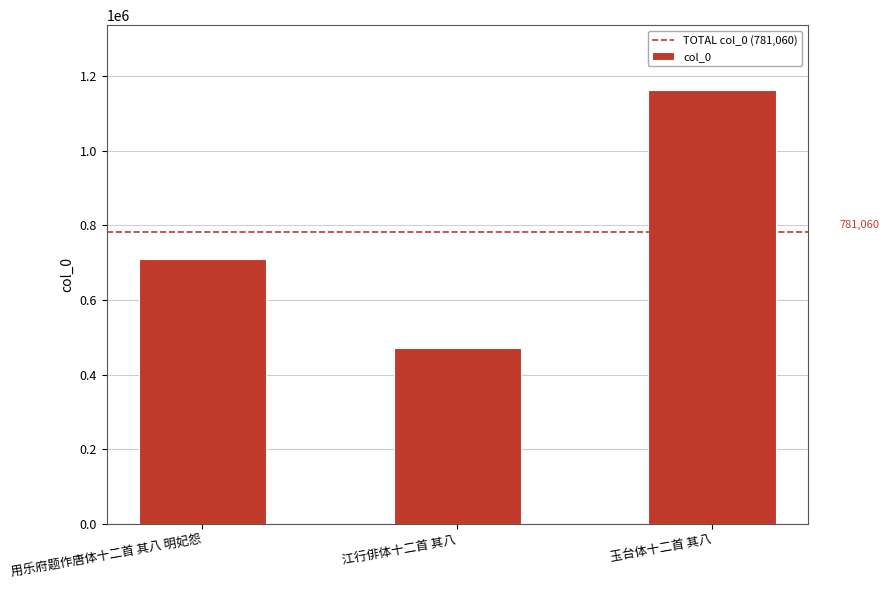

Are the bars grouped side by side (vs. stacked)?

No